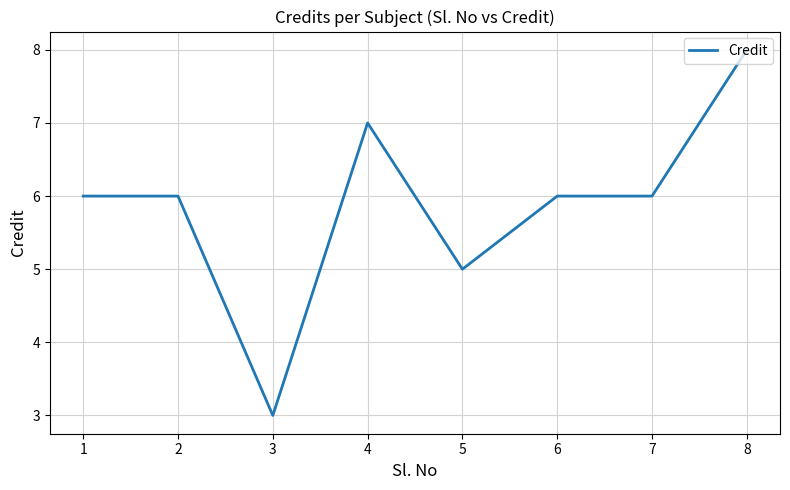

At which category does the data reach its first local valley?

3